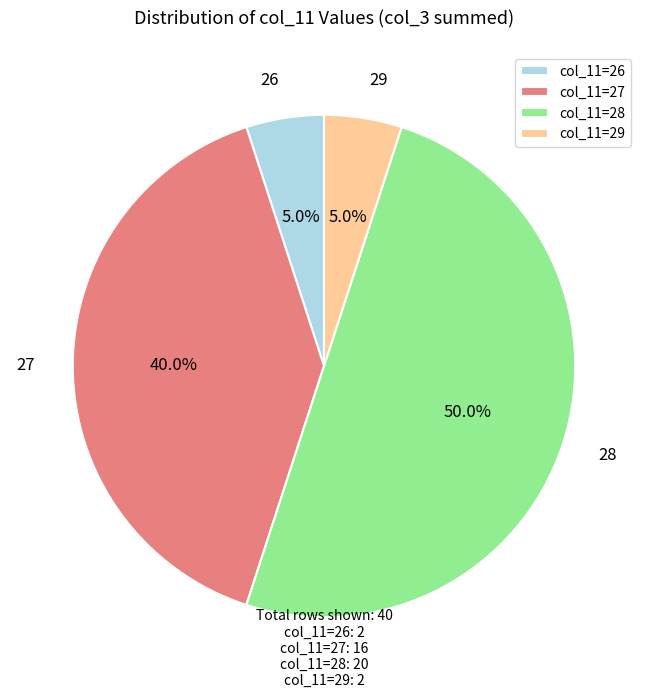

Count the number of slices in the pie.

4